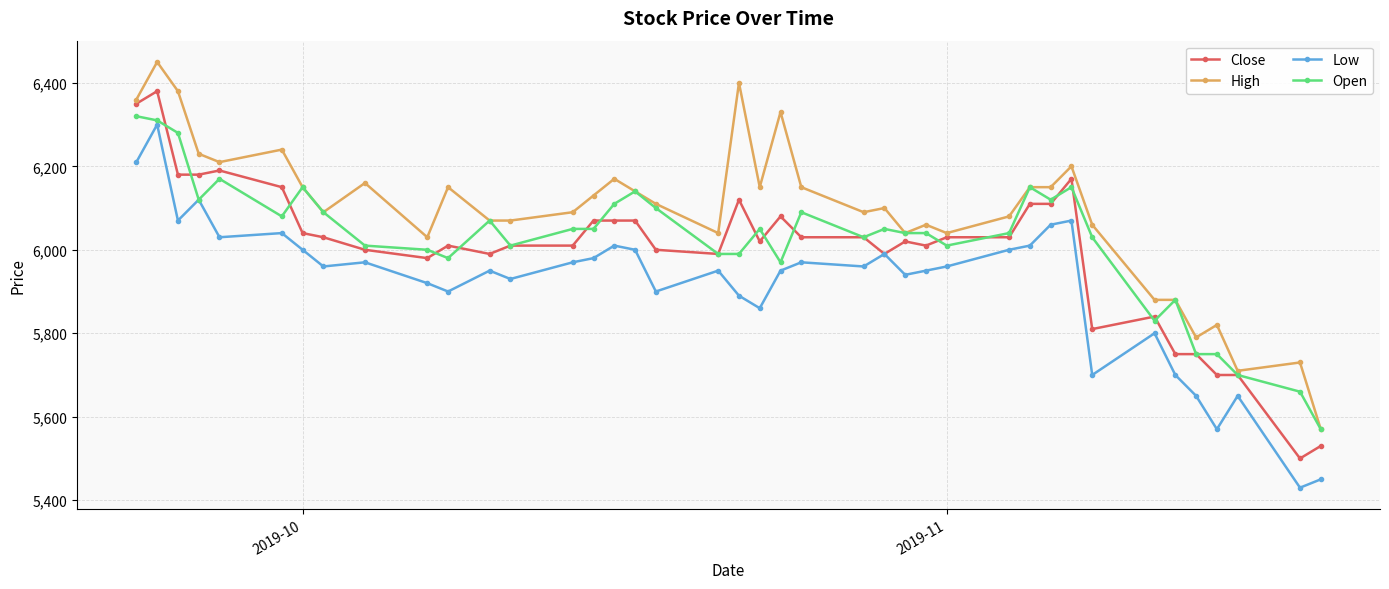

What is the value of the Open point at the 18th from the left?

6100